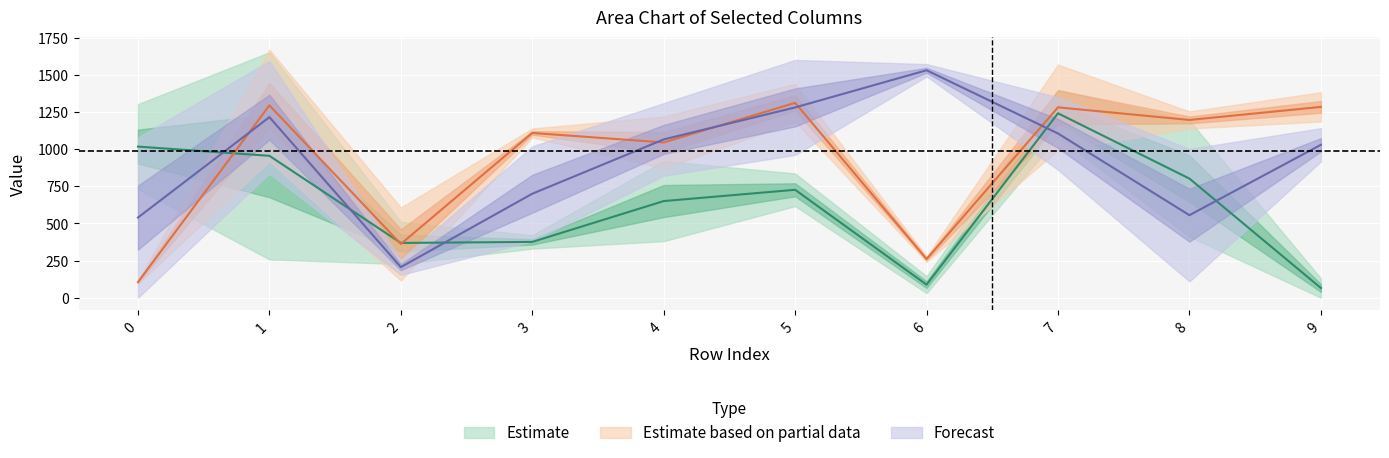

What is the sum of all col_2 values?

5294.7